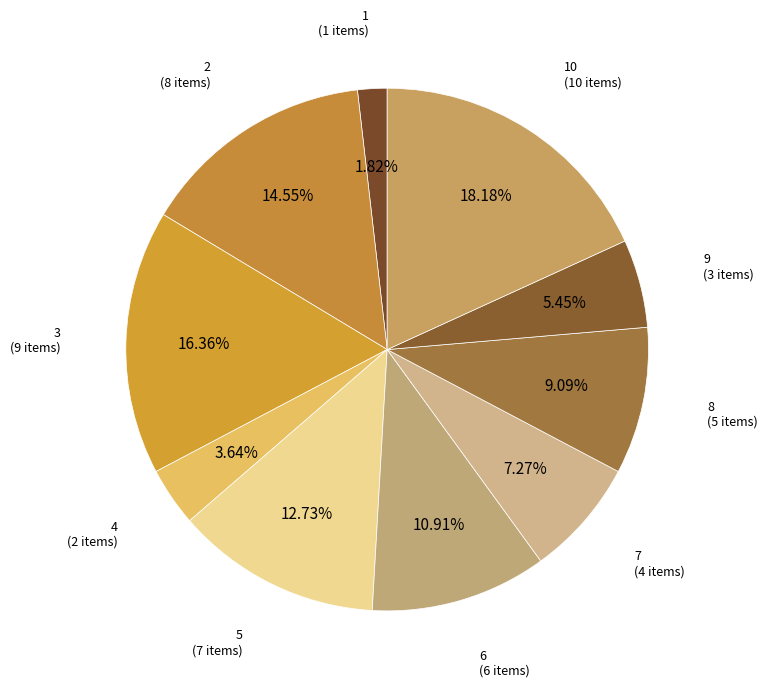

Does 10 represent more than half of the total?

No